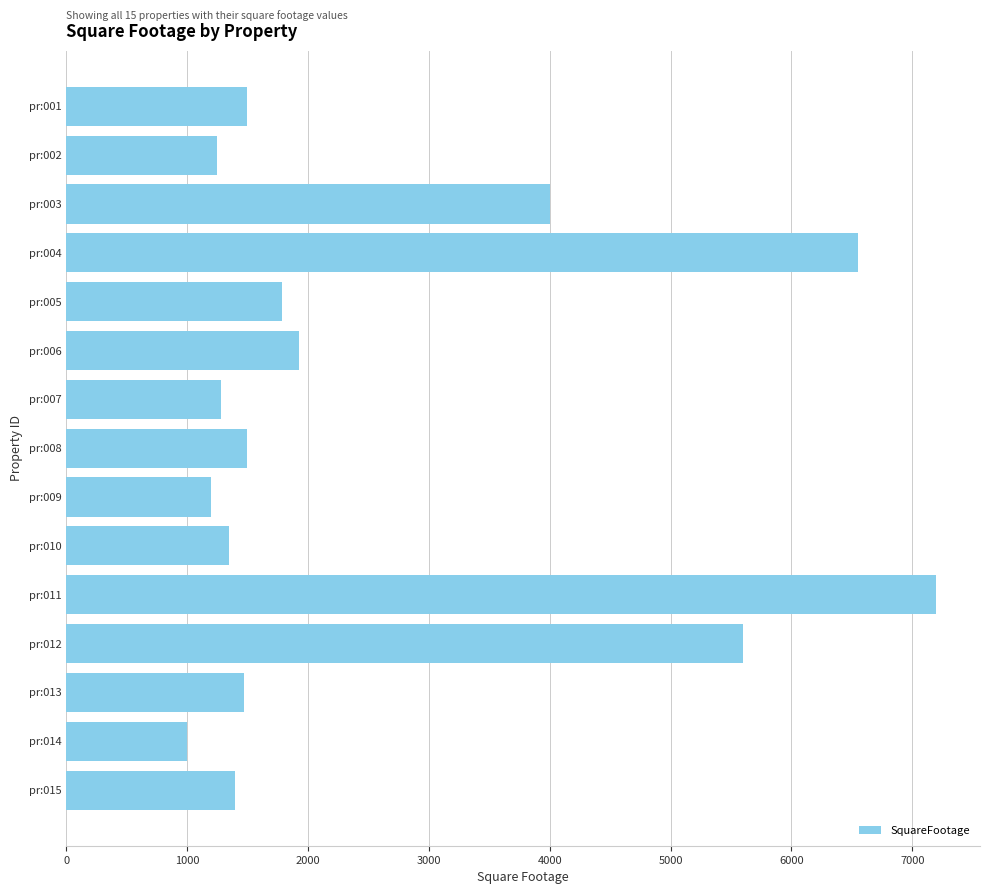

How many values are below 1500?

7